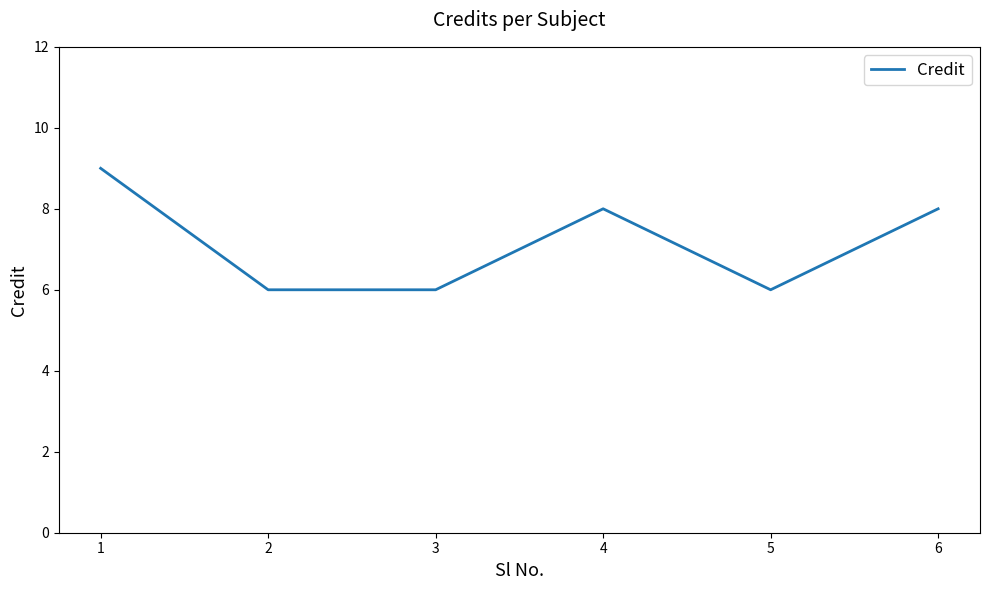

Count the values in the range 6 to 8.

5